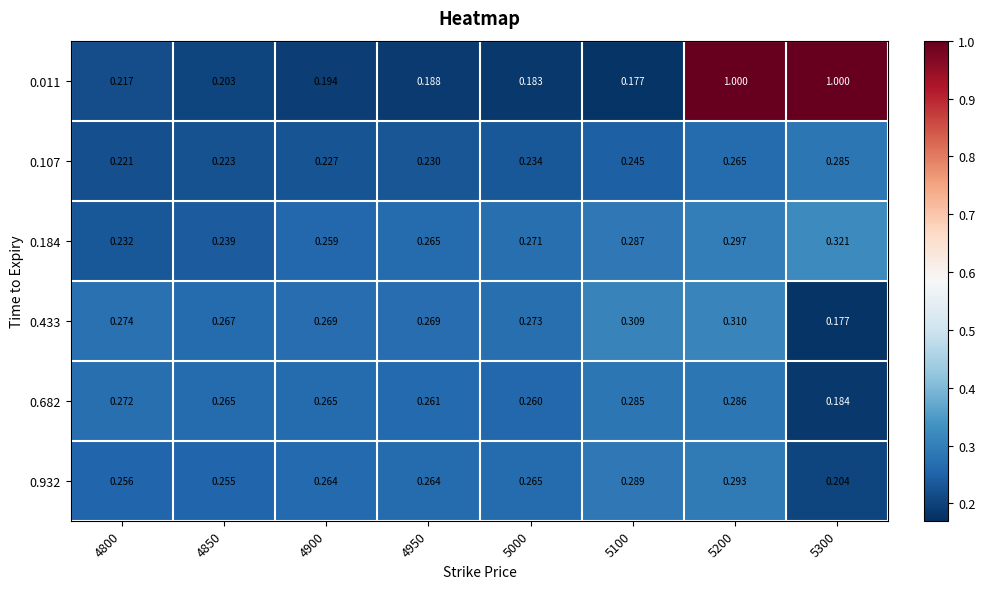

What is the total value across all series at 4900?

1.5